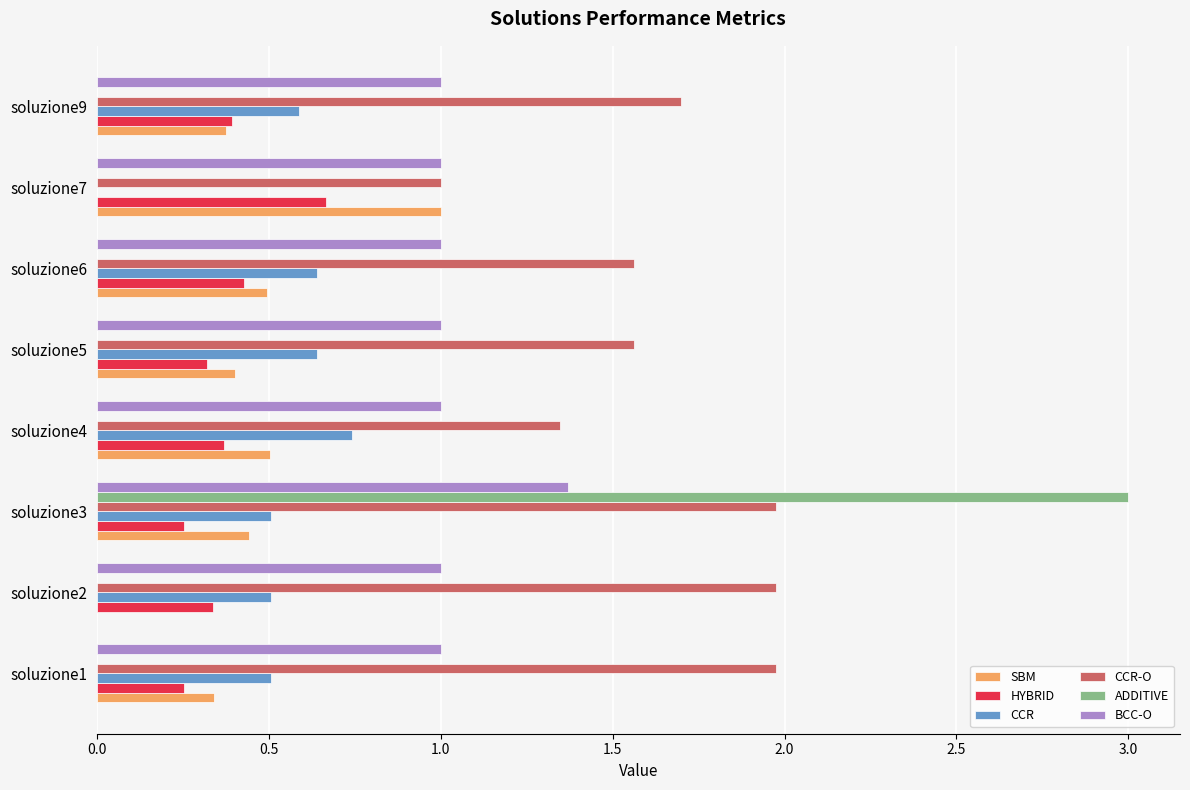

What is the sum of the CCR-O values at soluzione4 and soluzione7?

2.3